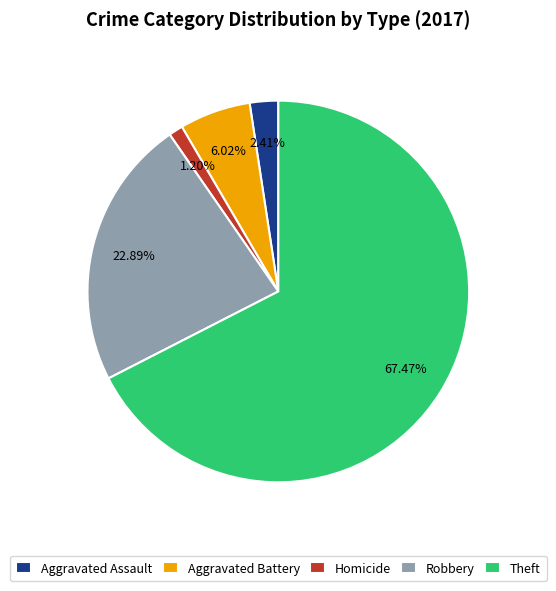

Does Robbery account for over 50% of the chart?

No